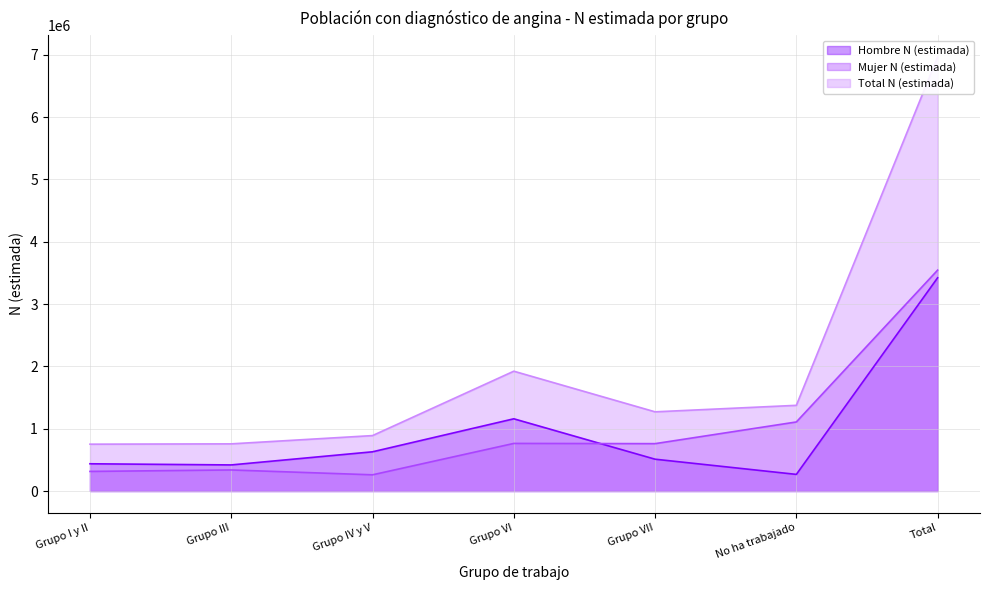

Which series changed the most between Grupo IV y V and No ha trabajado?

Mujer N (estimada)